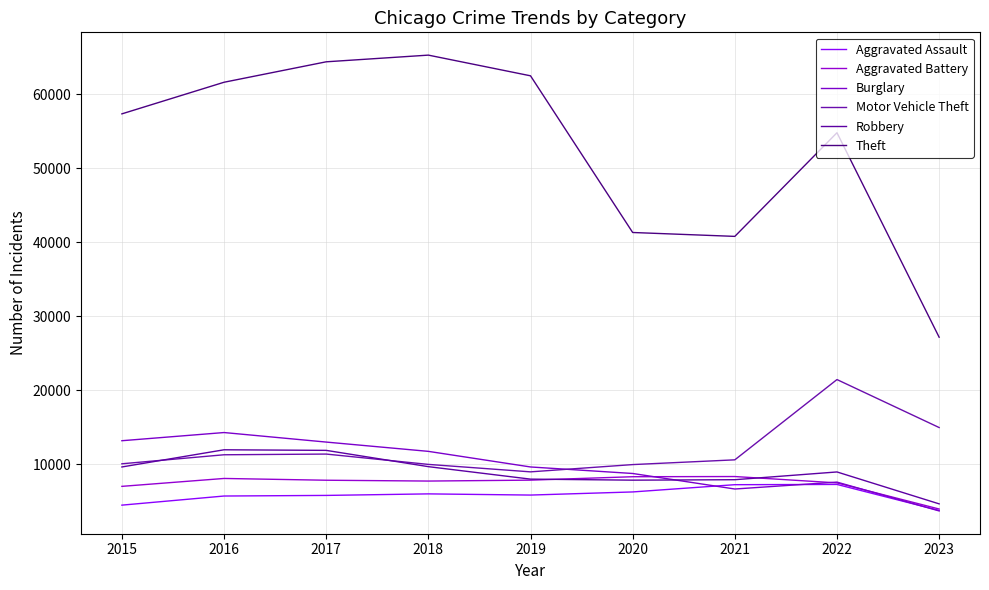

How many lines are shown in the chart?

6